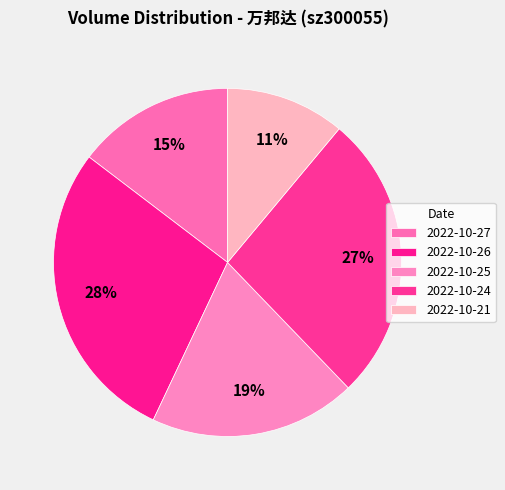

What is the change in value from 2022-10-27 to 2022-10-24?

+22432